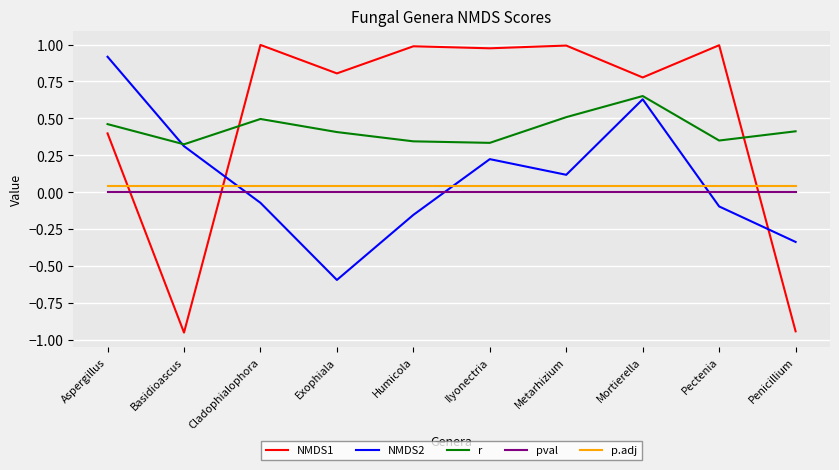

True or false: p.adj and pval cross at least once.

False